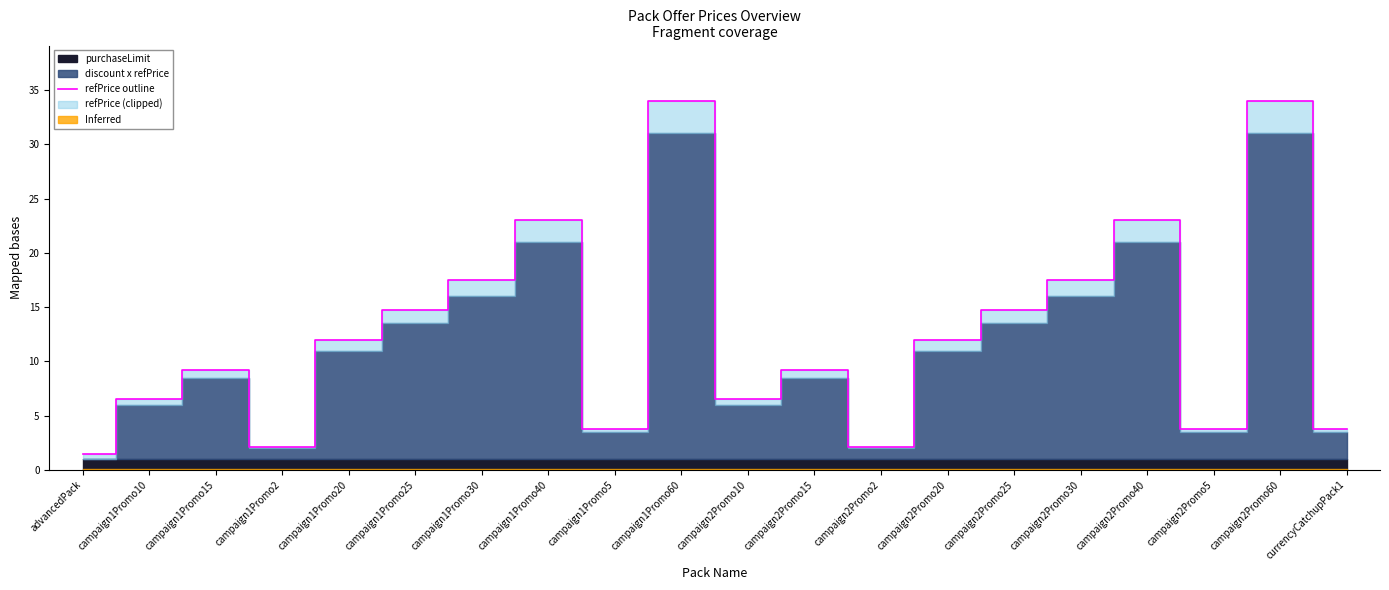

Between campaign1Promo25 and campaign1Promo15, which is larger?

campaign1Promo25